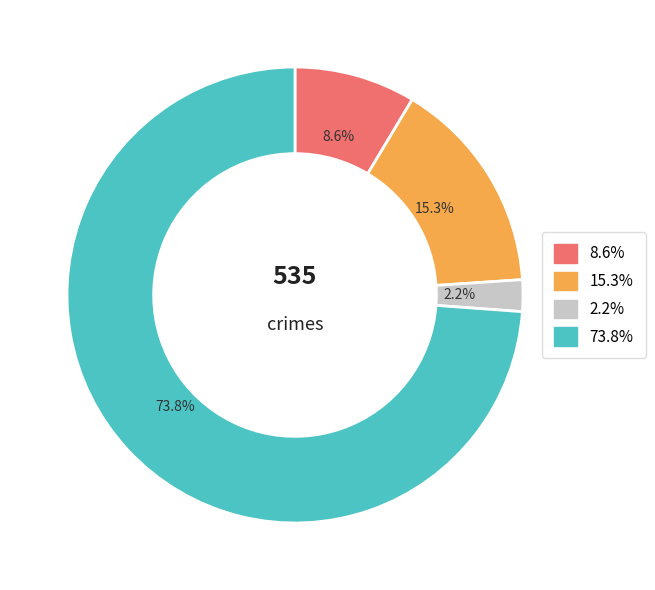

Is the sum of 2.2% and 73.8% greater than half?

Yes